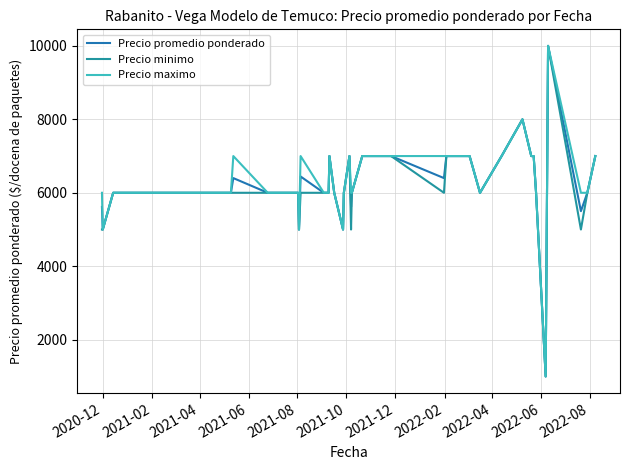

List the series in order of their overall mean, highest first.

Precio maximo, Precio promedio ponderado, Precio minimo